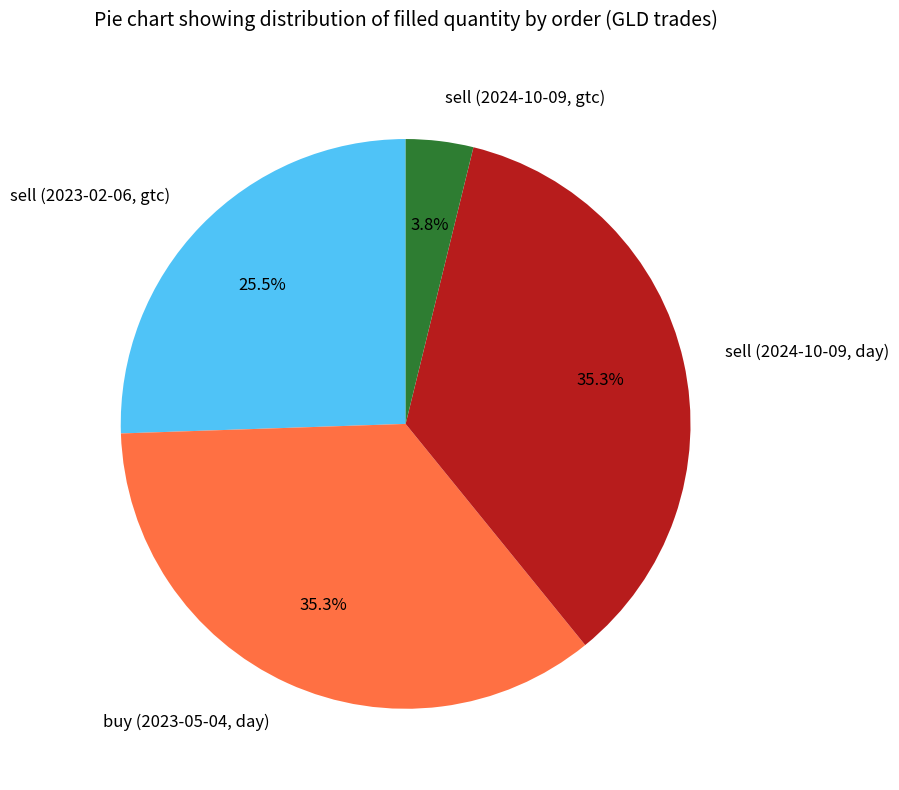

Is there a majority slice in this chart?

No